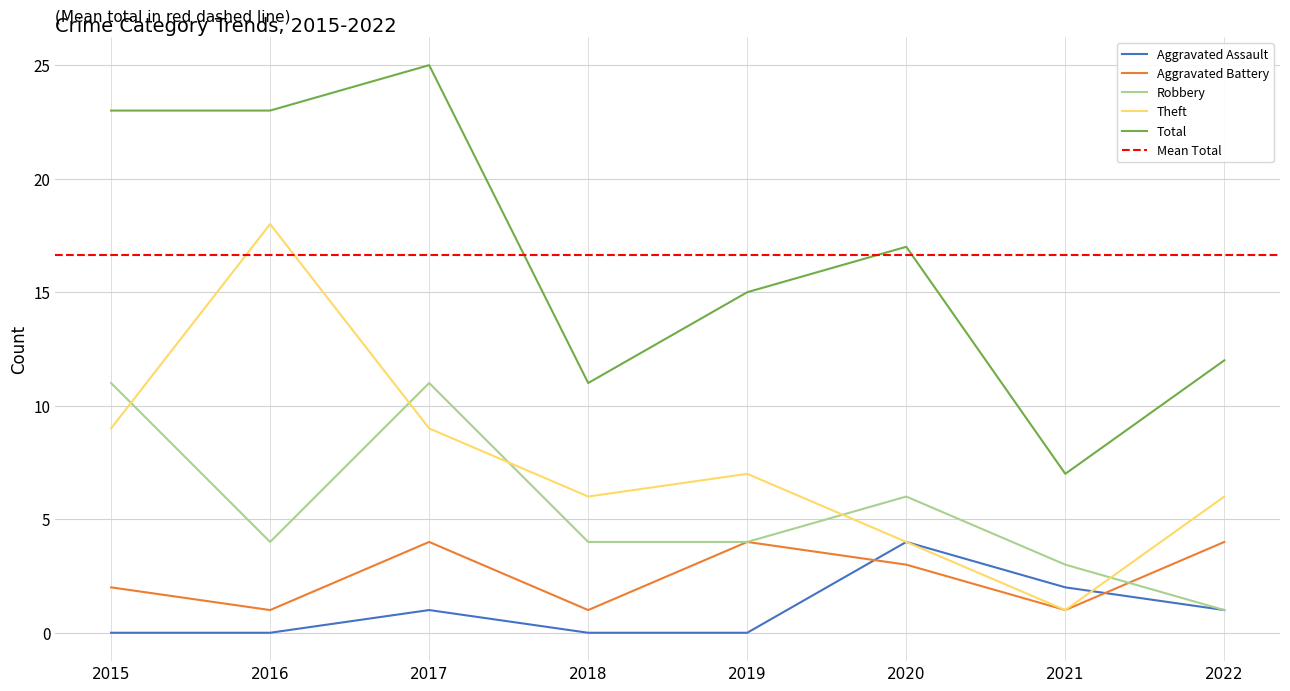

What is the approximate value of Aggravated Battery at 2016?

1